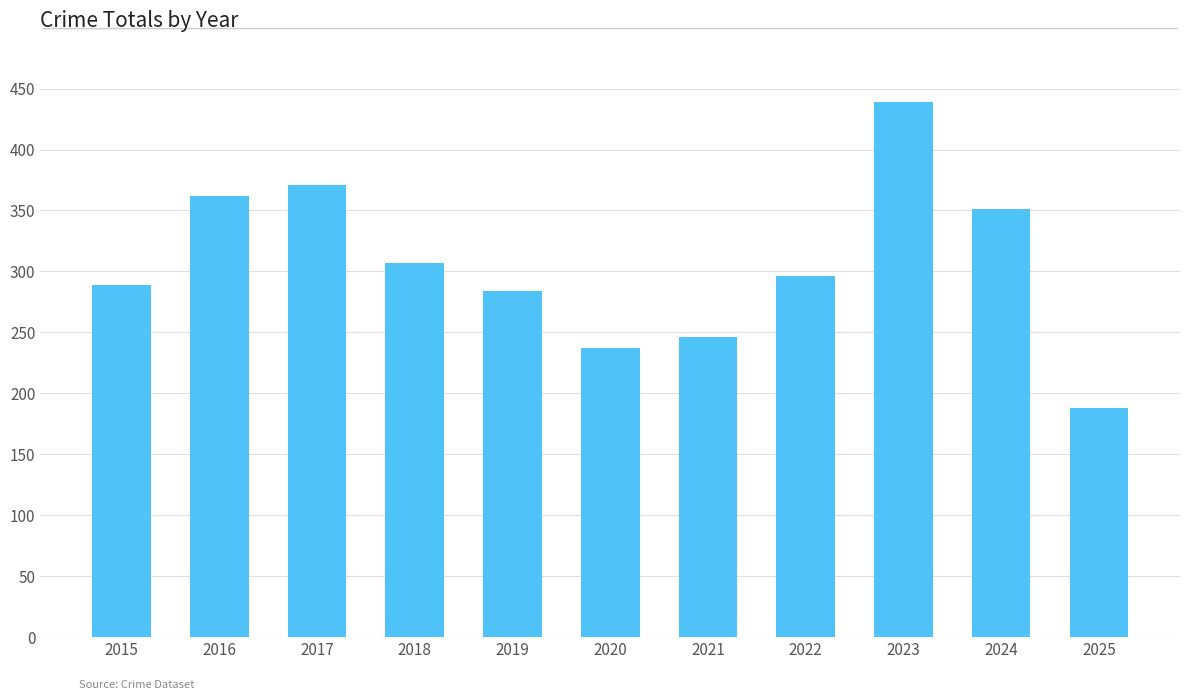

Read the value at 2017, to the nearest 50.

350